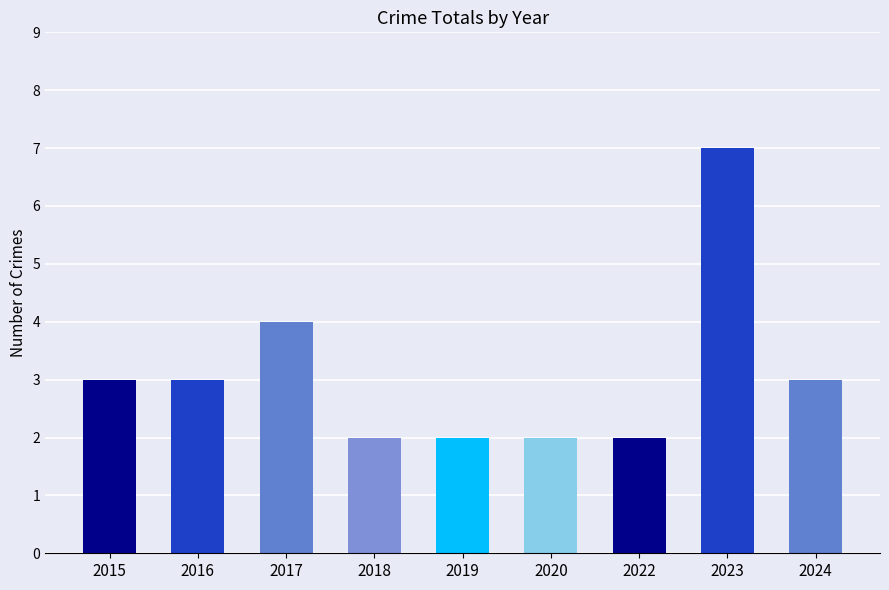

Which label corresponds to the largest value in the chart?

2023